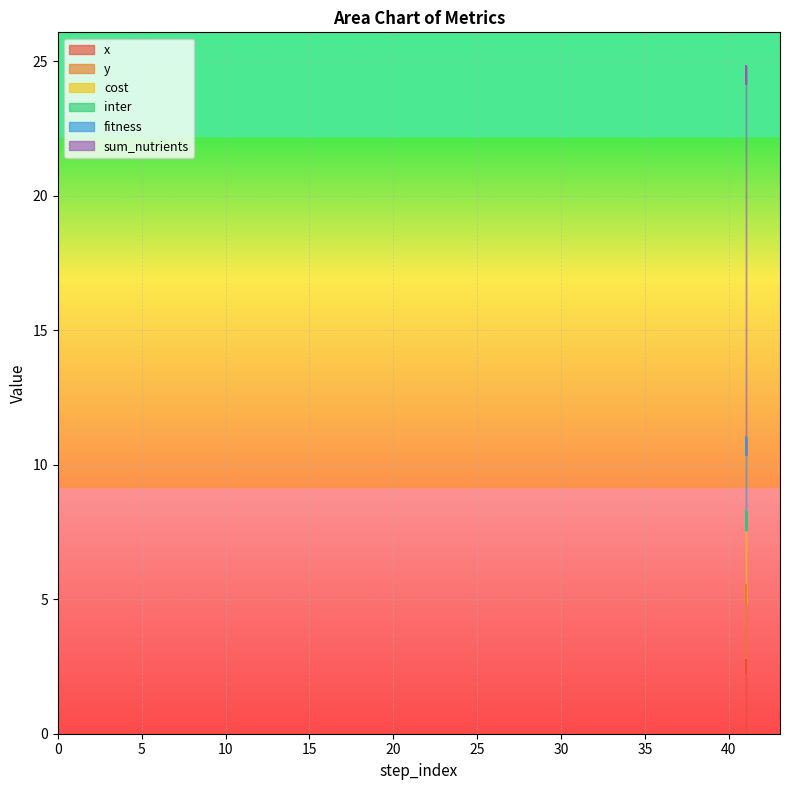

At which category is the sum across all series the highest?

41